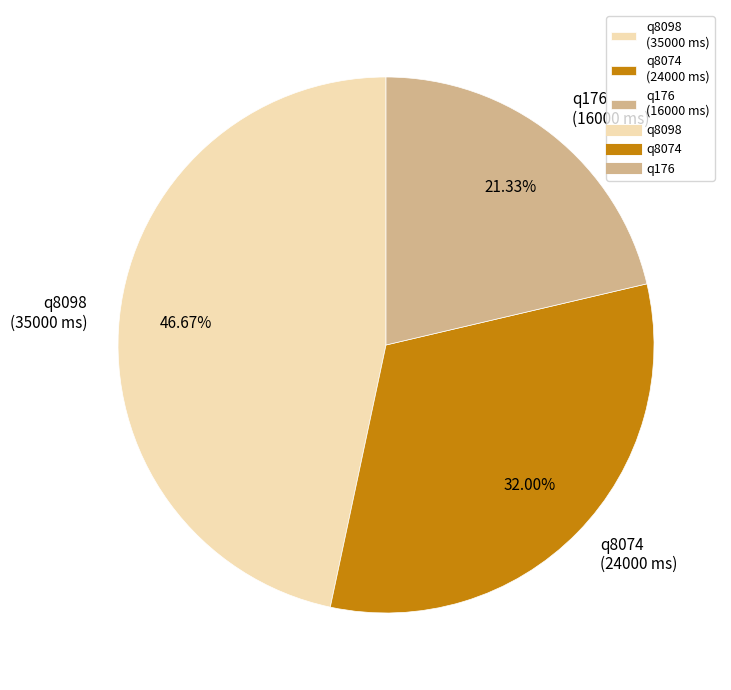

Is it true that q8098 is 47% of the pie?

True